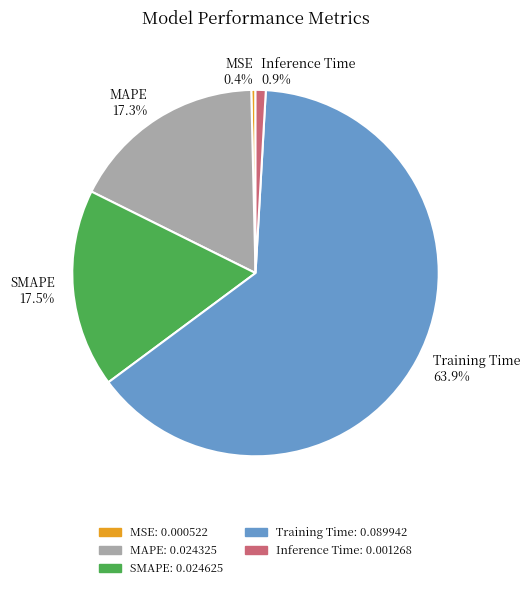

To the nearest percent, what is the average slice percentage?

20%